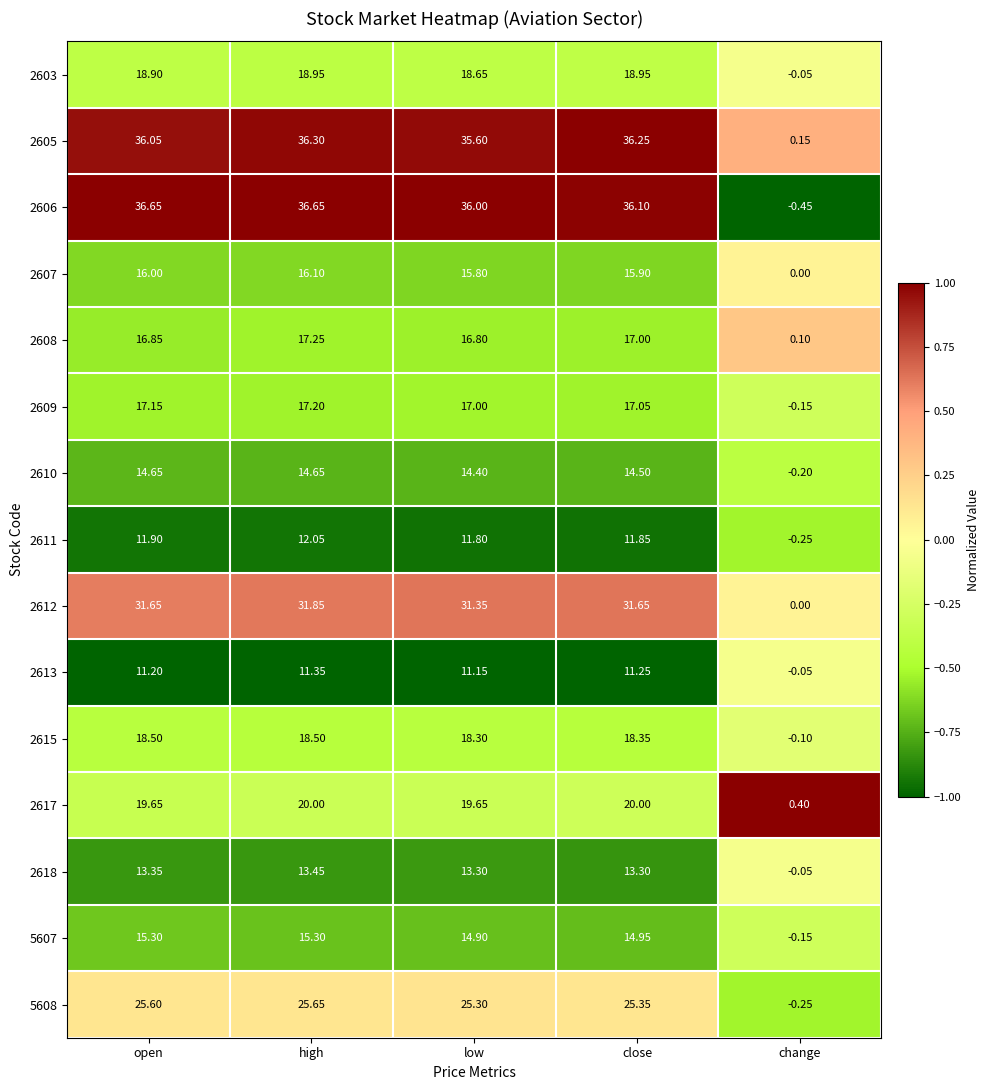

List the labels in order of 2605 value, smallest first.

change, low, open, close, high